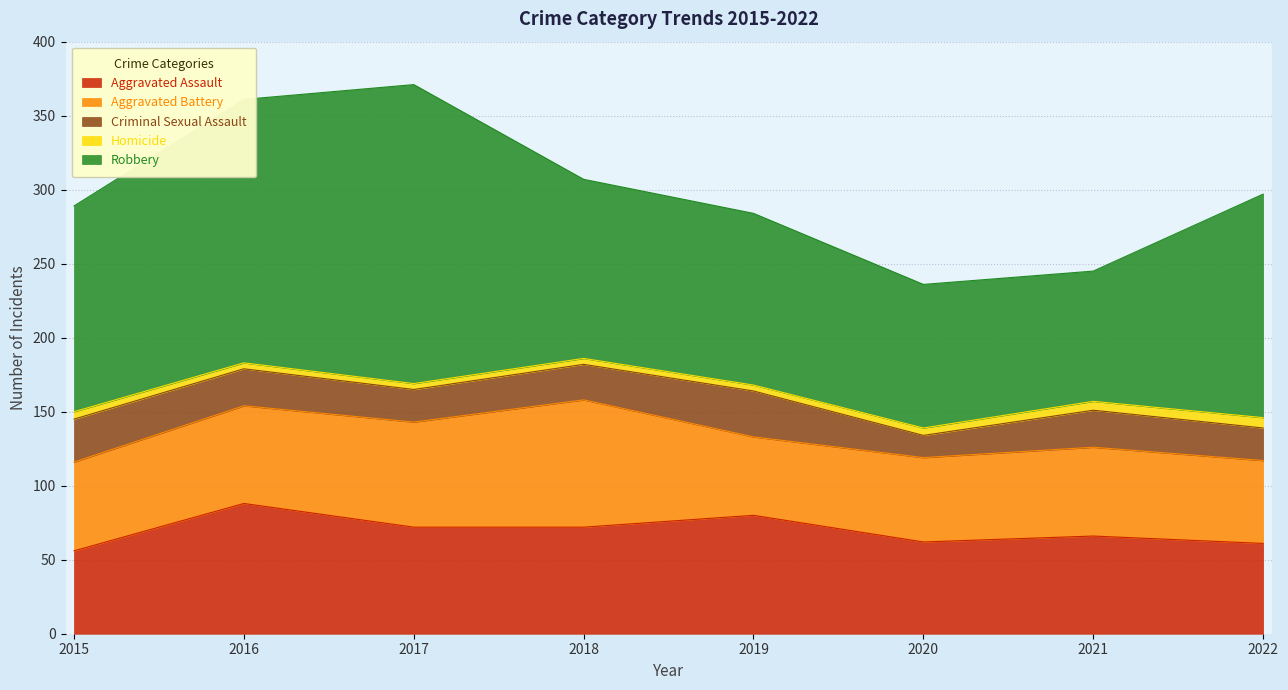

Reading right to left, transcribe all the data shown in this chart.

Aggravated Assault: 2022=61	2021=66	2020=62	2019=80	2018=72	2017=72	2016=88	2015=56
Aggravated Battery: 2022=56	2021=60	2020=57	2019=53	2018=86	2017=71	2016=66	2015=60
Criminal Sexual Assault: 2022=22	2021=25	2020=15	2019=31	2018=24	2017=22	2016=25	2015=29
Homicide: 2022=7	2021=6	2020=5	2019=4	2018=4	2017=4	2016=4	2015=5
Robbery: 2022=151	2021=88	2020=97	2019=116	2018=121	2017=202	2016=178	2015=139